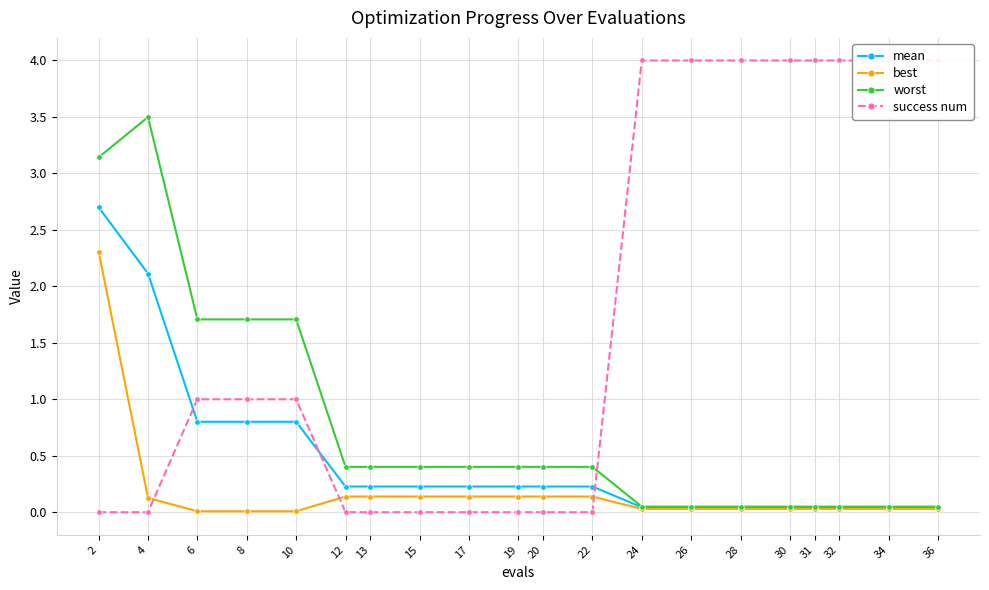

Is the value of worst at 13 greater than the value of best at 12?

Yes